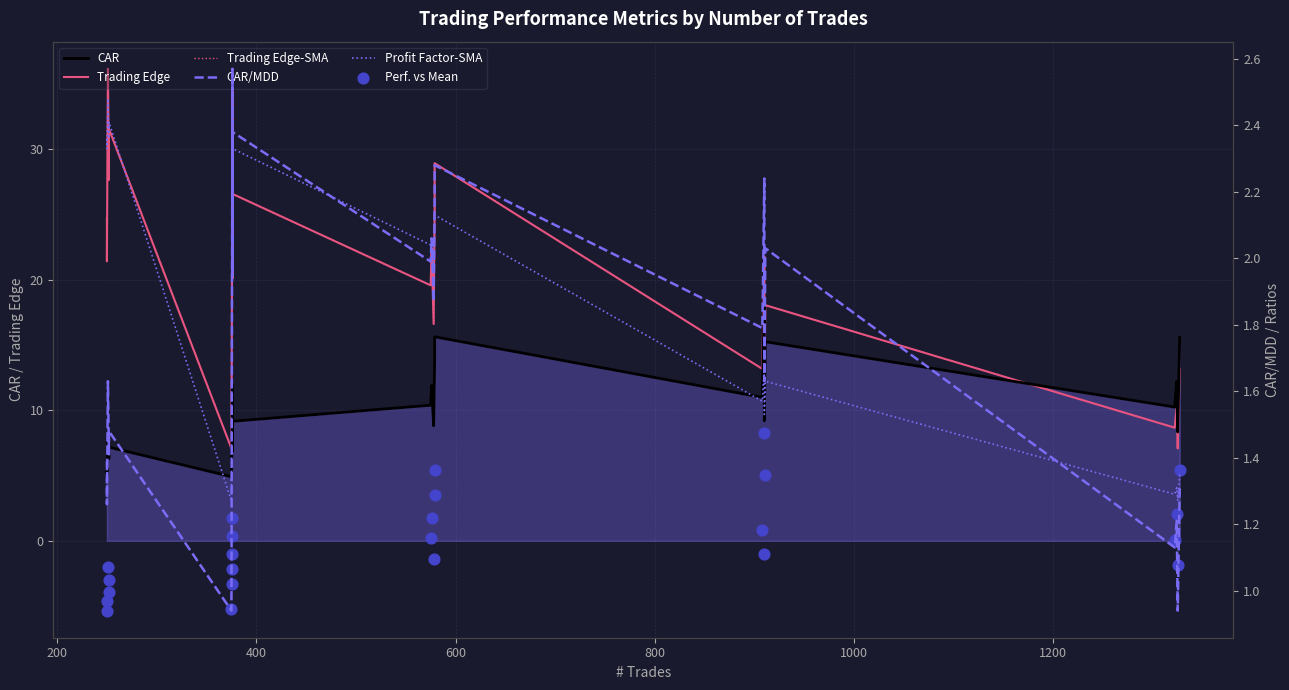

Which series has the widest spread of Y values?

Trading Edge